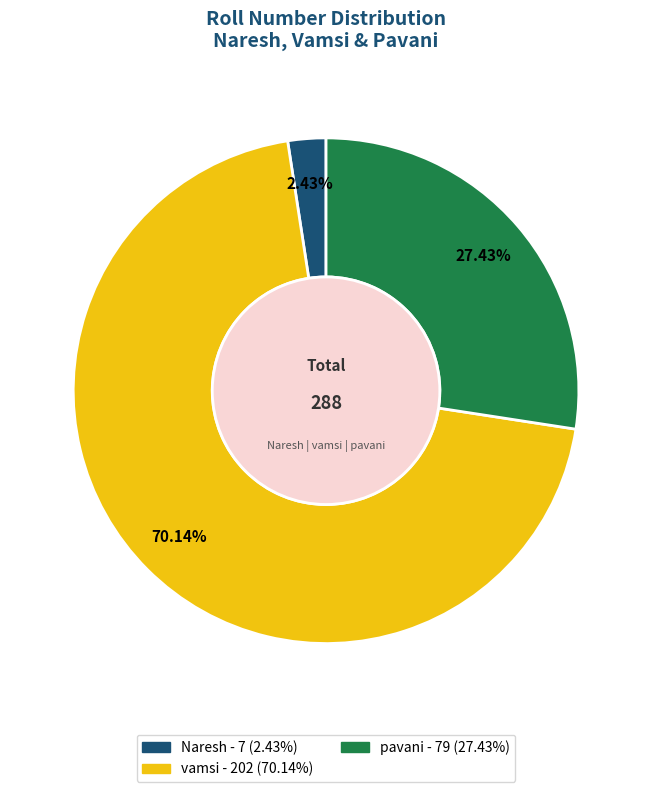

Does vamsi represent more than half of the total?

Yes